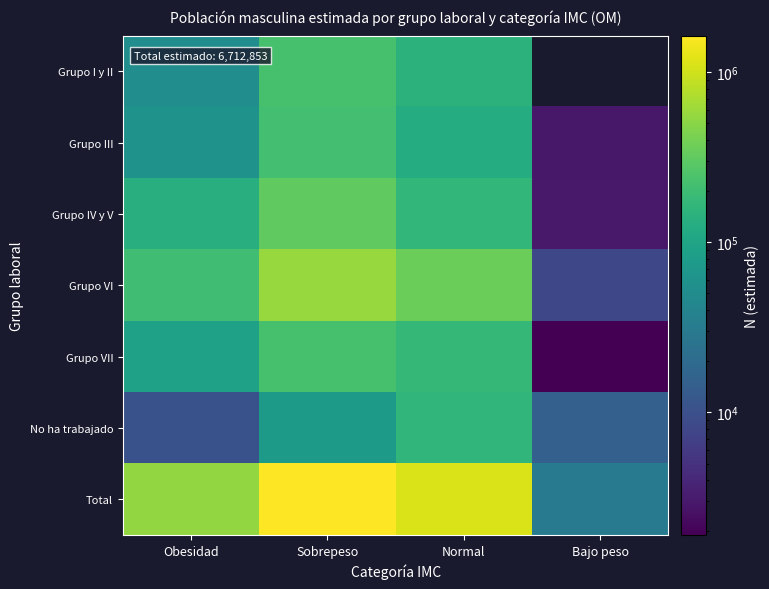

Where does the Grupo IV y V series first go above 166378?

Sobrepeso